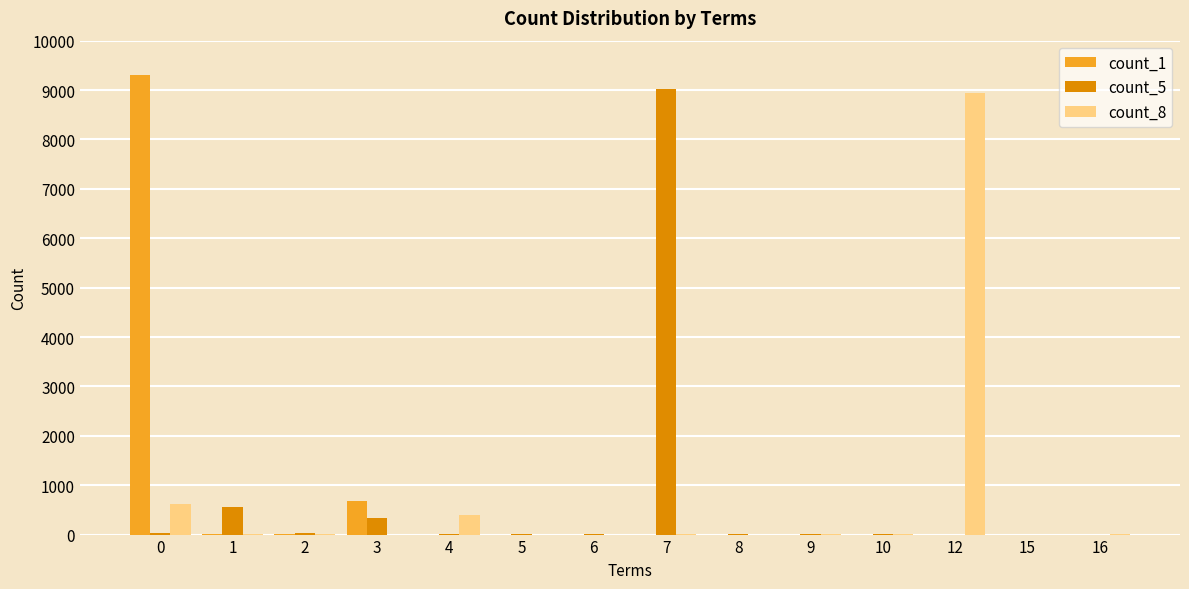

What is the difference between the second highest and minimum values in the count_1 series?

679